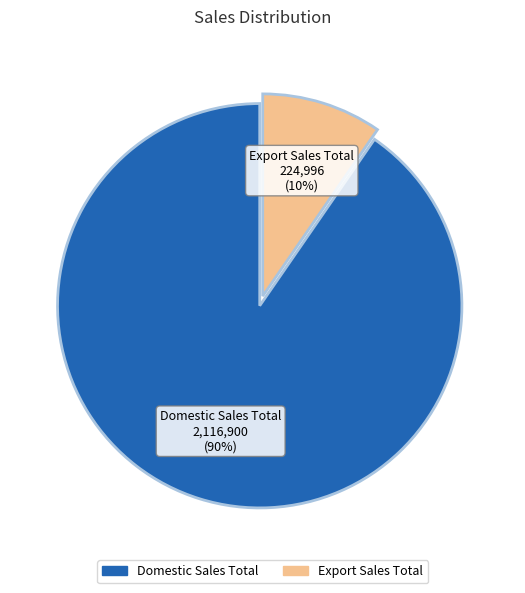

Does any single category account for the majority?

Yes